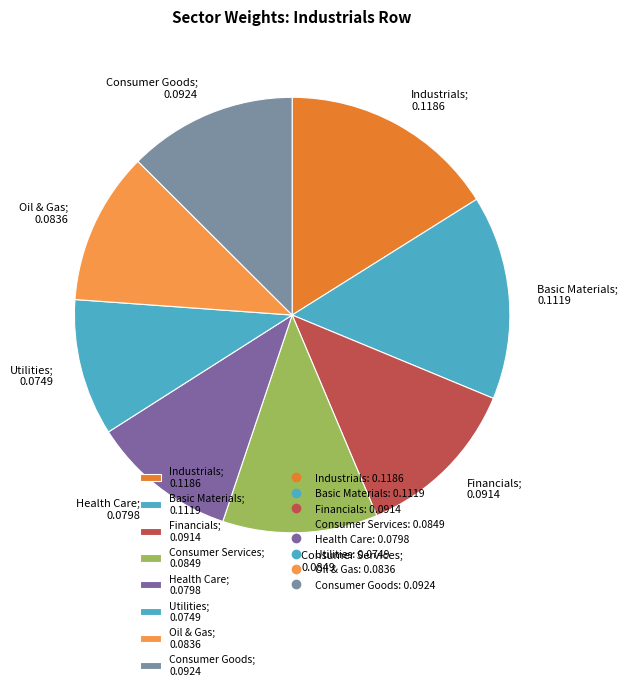

Is it true that Consumer Goods is 1% of the pie?

False